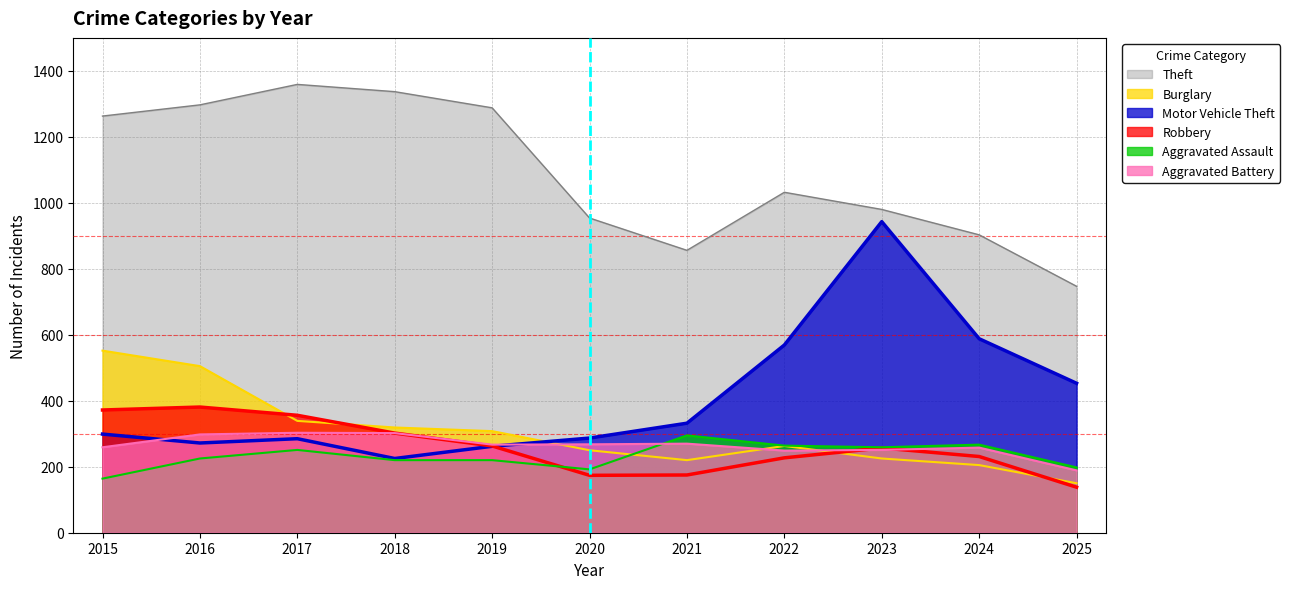

The value of Motor Vehicle Theft at 2025 is 222. True or false?

False